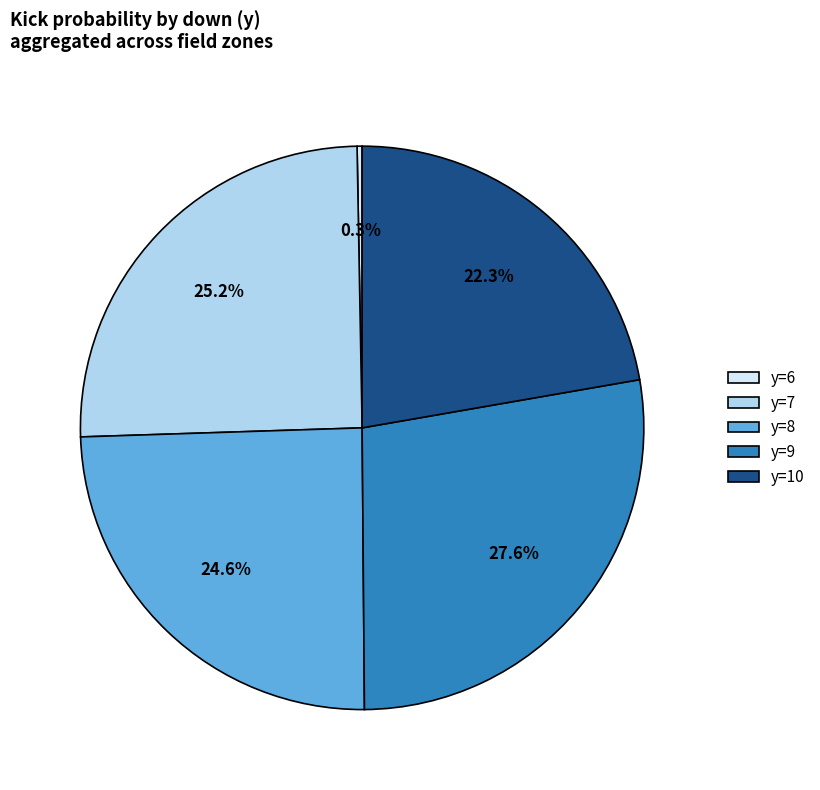

How many slices are in this pie chart?

5